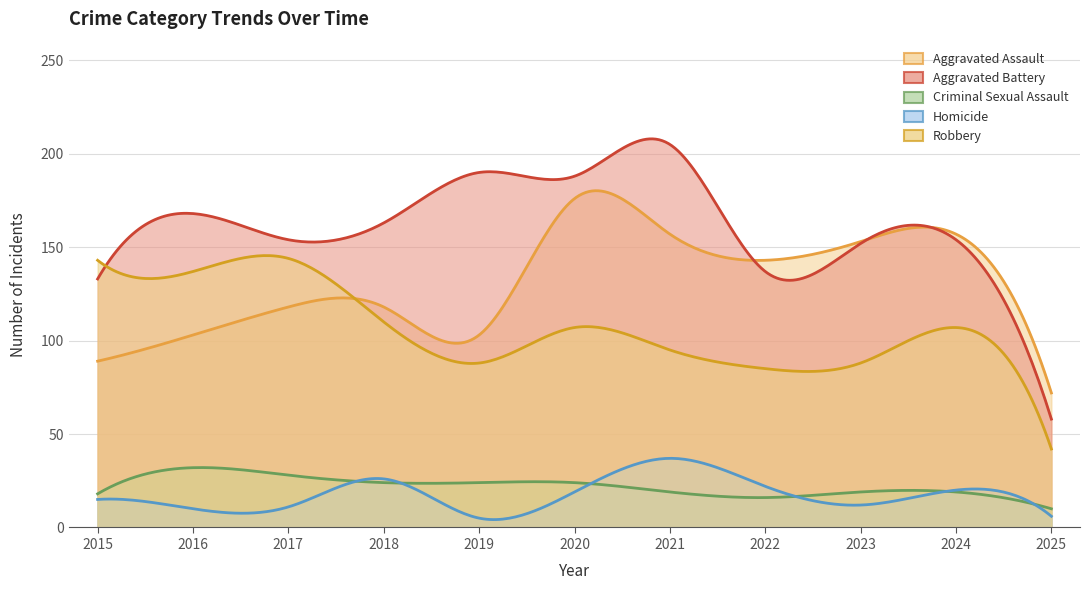

Count the number of data series in this chart.

5